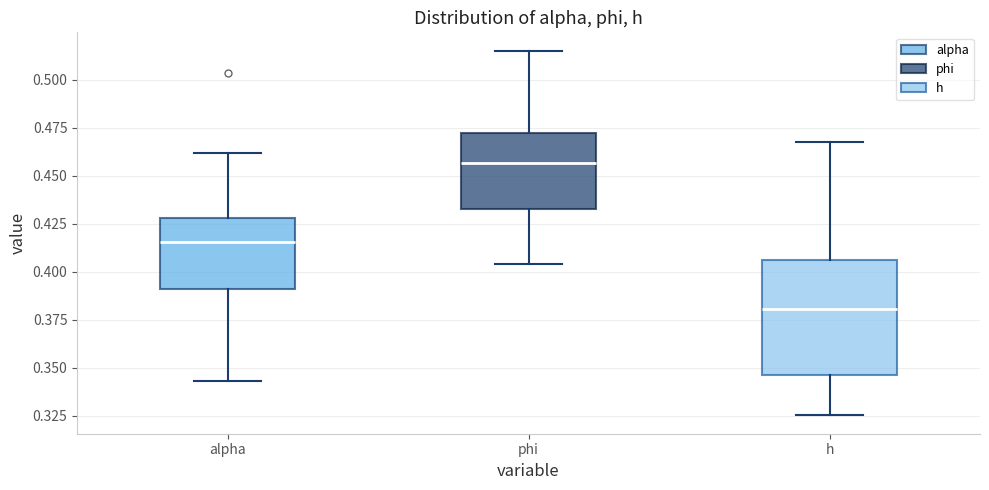

Where does the lower whisker of the box for alpha end on the y-axis? The values are not printed on the chart, so give them approximately, as read against the axis.

0.345